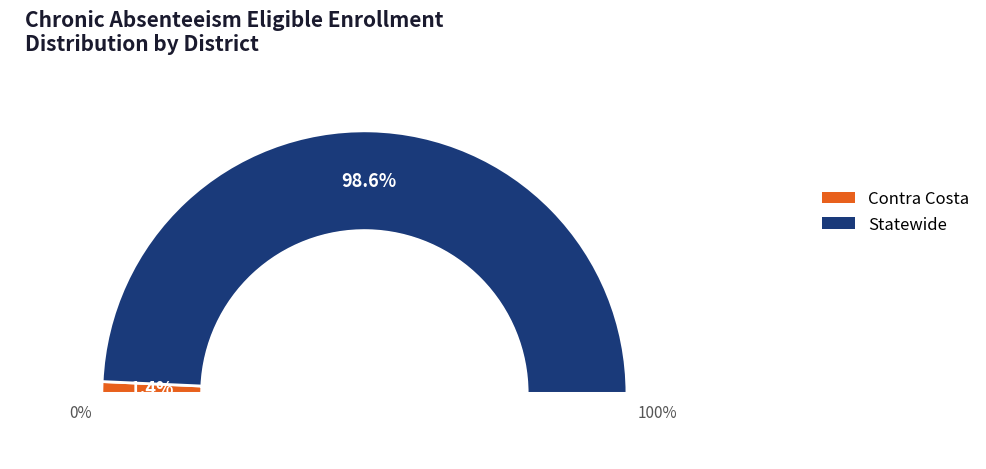

The Contra Costa slice represents 1% of the pie. True or false?

True